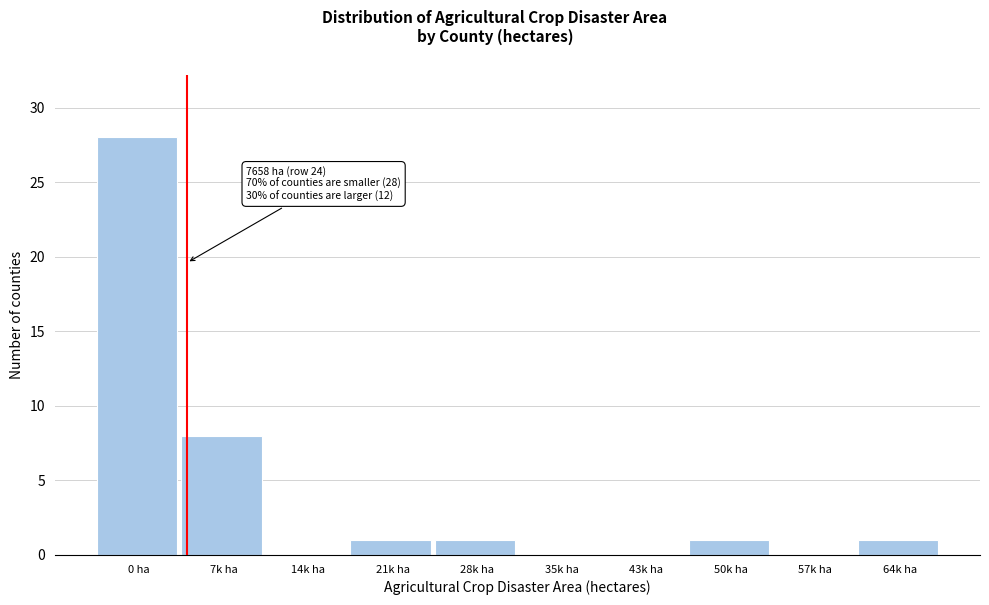

Reading left to right, transcribe all the data shown in this chart.

0 ha=28	7k ha=8	14k ha=0	21k ha=1	28k ha=1	35k ha=0	43k ha=0	50k ha=1	57k ha=0	64k ha=1